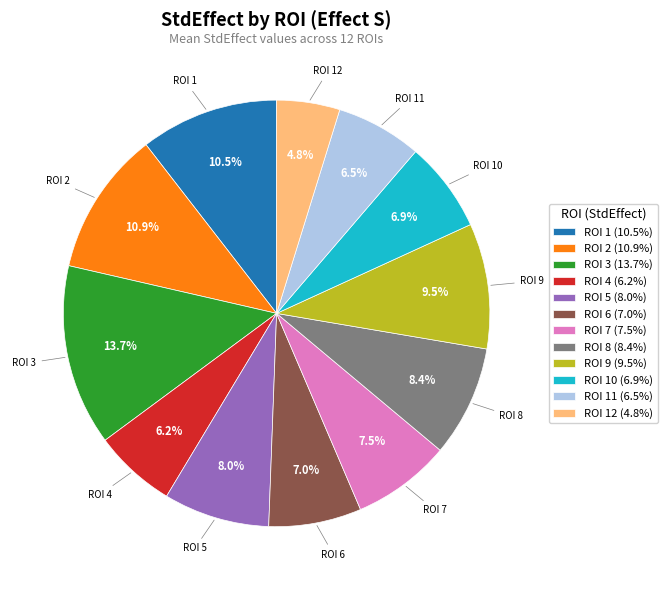

How much of the chart is everything except ROI 12 (4.8%)?

95.2%